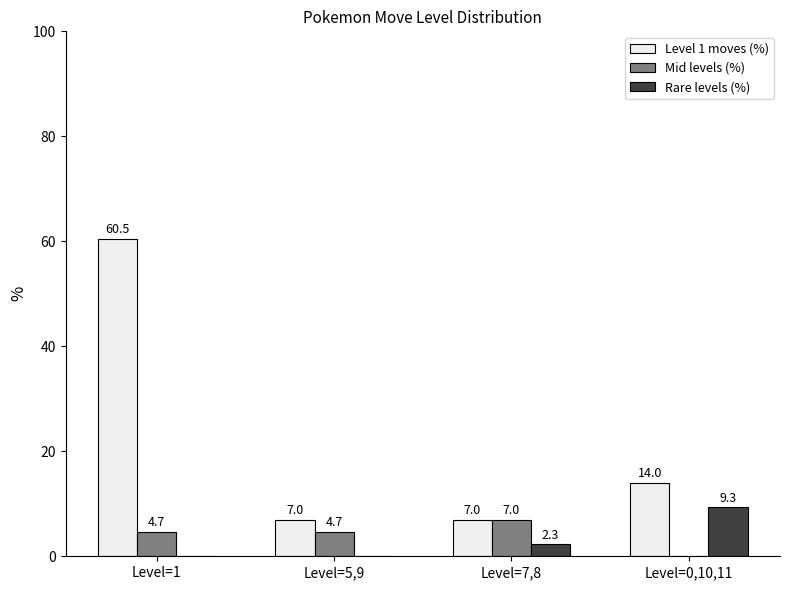

Are the bars horizontal?

No